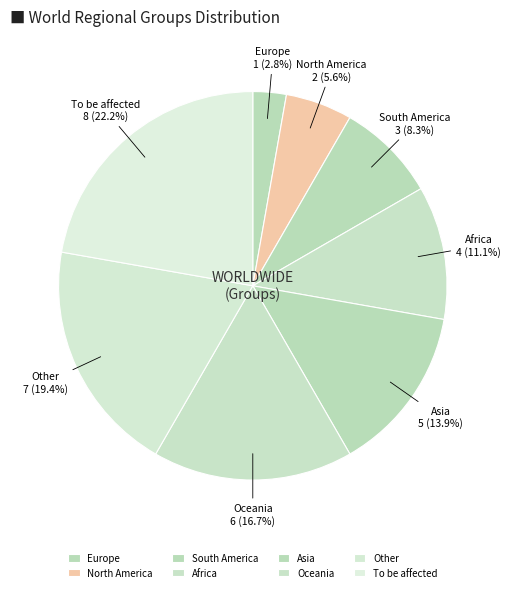

Does any single category account for the majority?

No